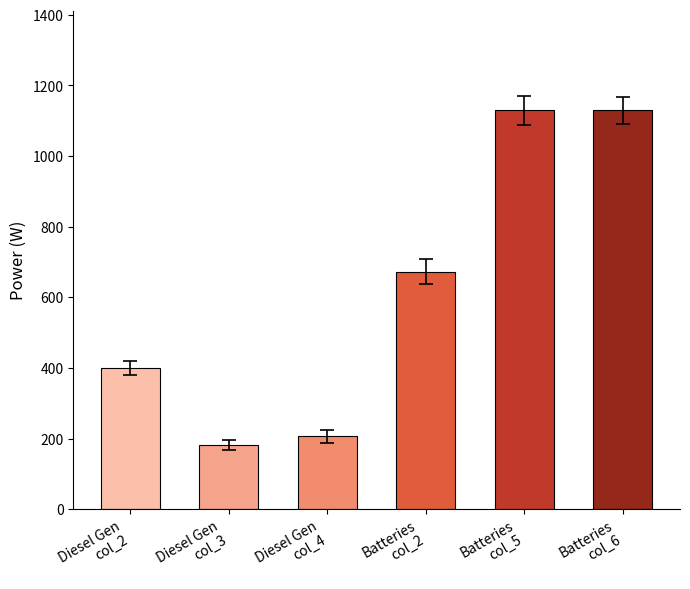

Does the chart contain any negative values?

No